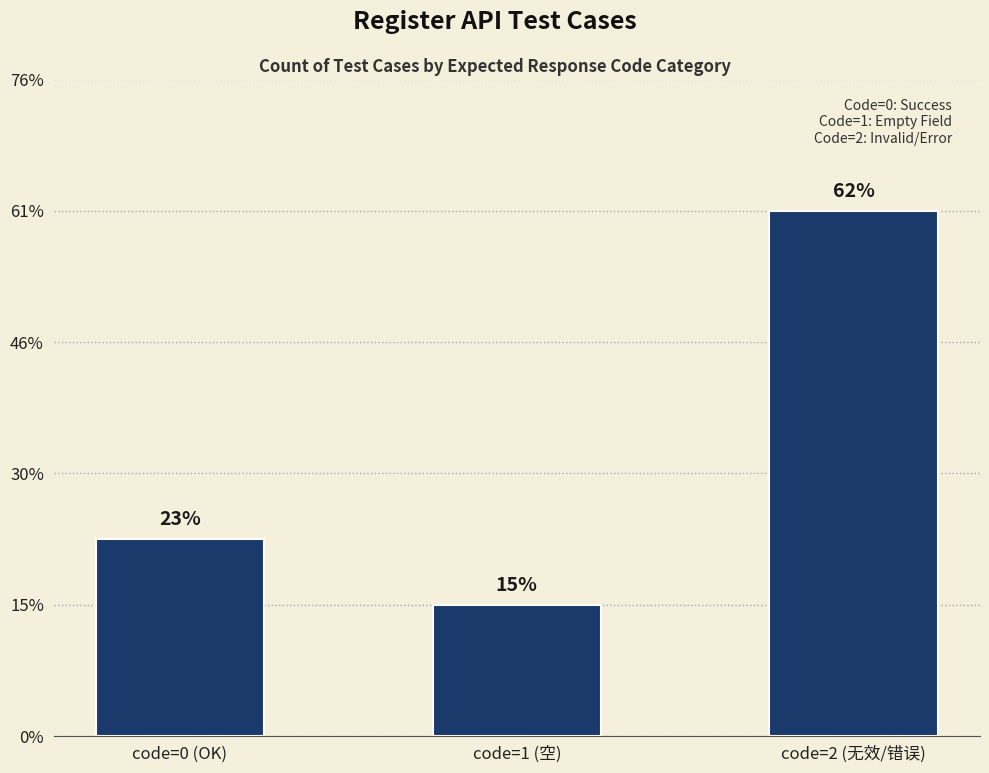

Does the chart contain any negative values?

No